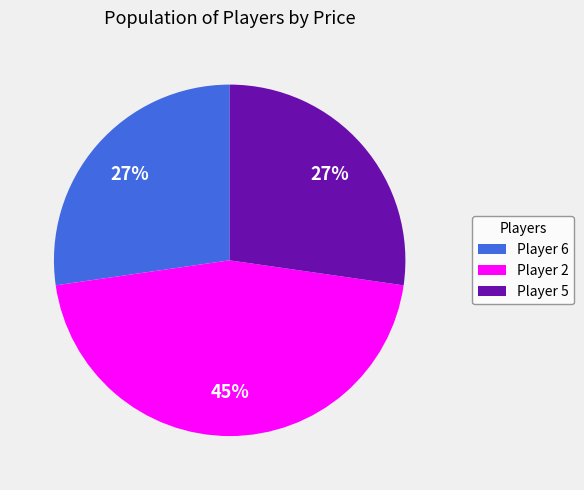

The Player 5 slice represents 36% of the pie. True or false?

False